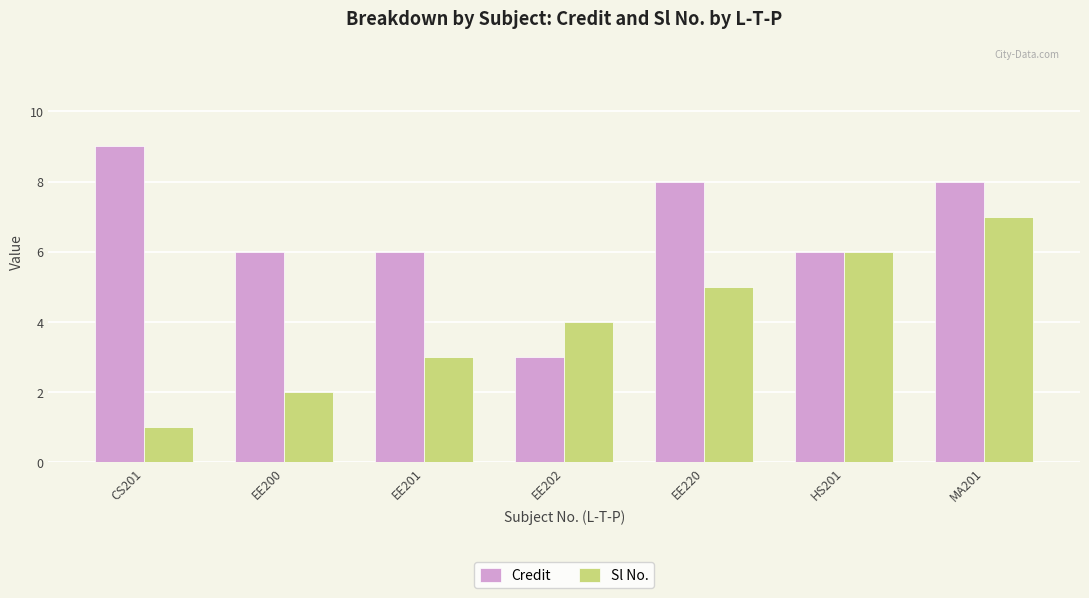

At how many categories does at least one series exceed 3?

7